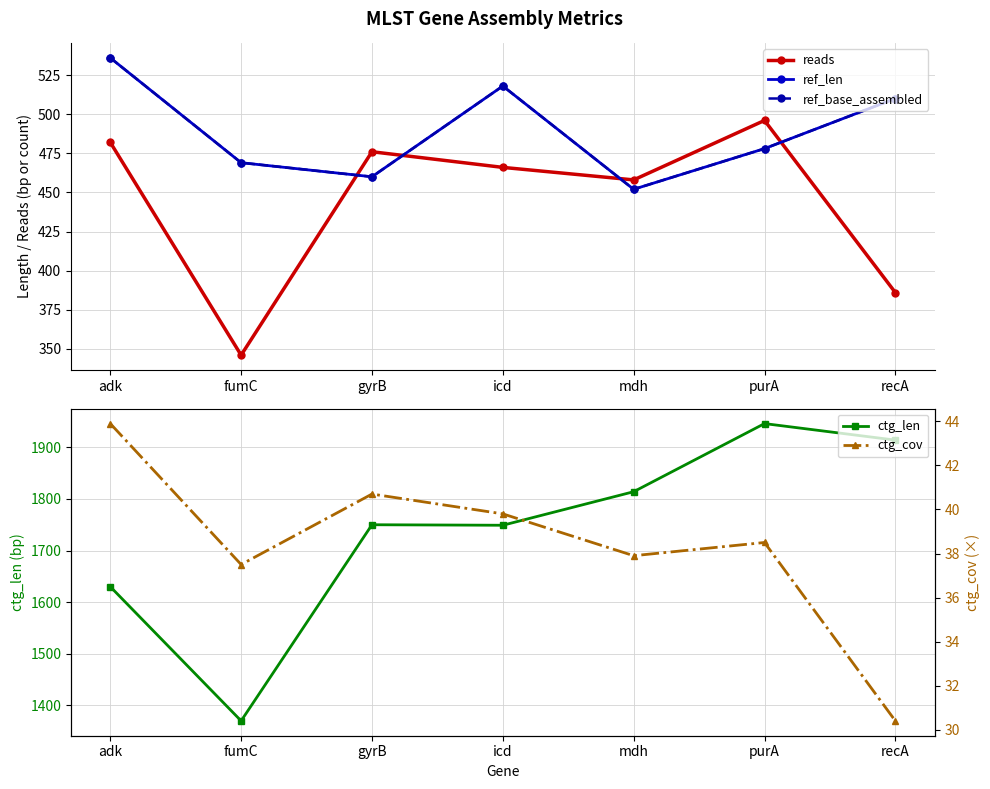

Which category has the highest value in the reads series?

purA